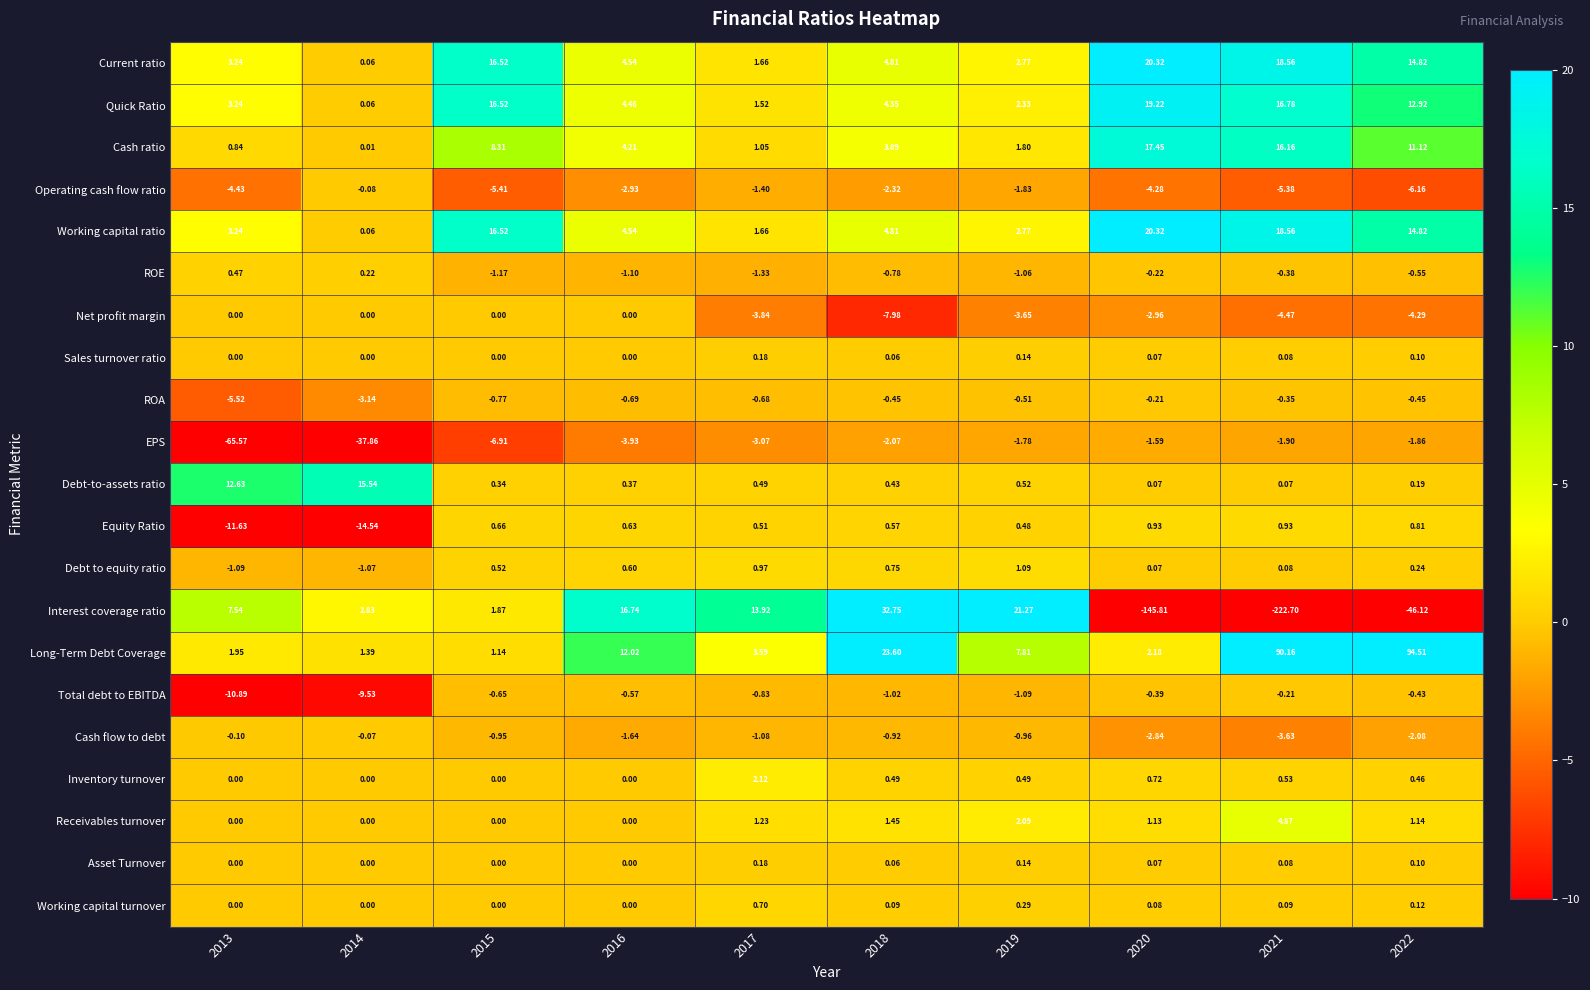

Between 2017 and 2020, which series saw the biggest shift?

Interest coverage ratio